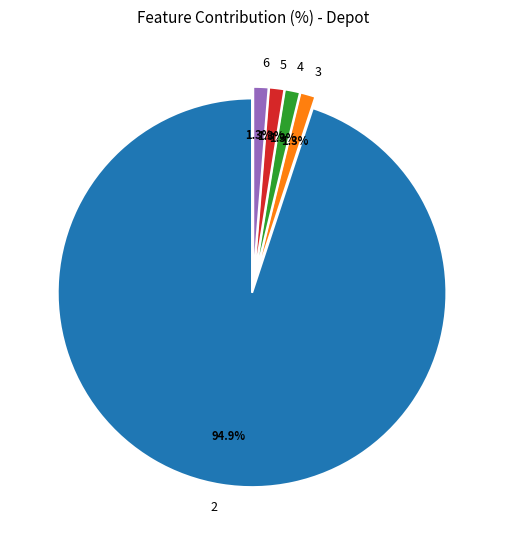

What portion of the pie excludes 4?

98.7%